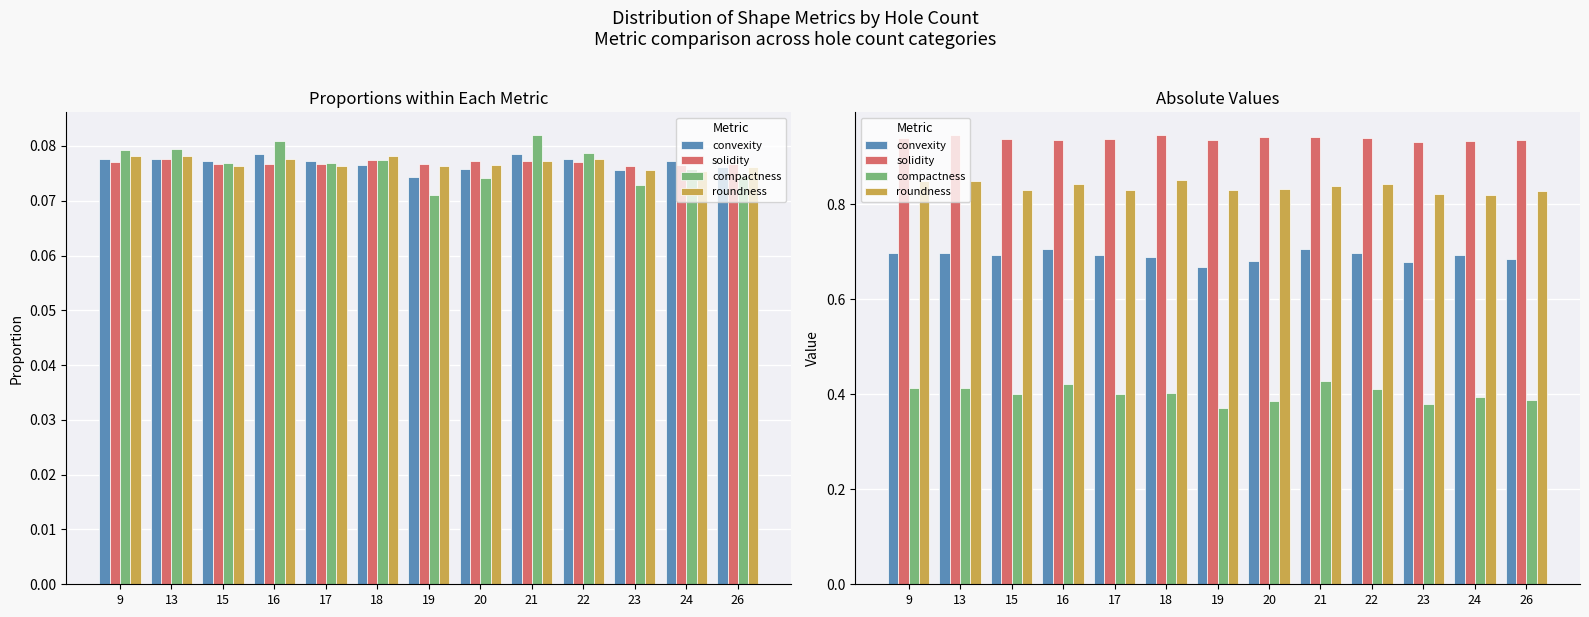

Rank the categories by roundness value from lowest to highest.

24, 23, 26, 15, 17, 19, 20, 21, 16, 22, 9, 13, 18